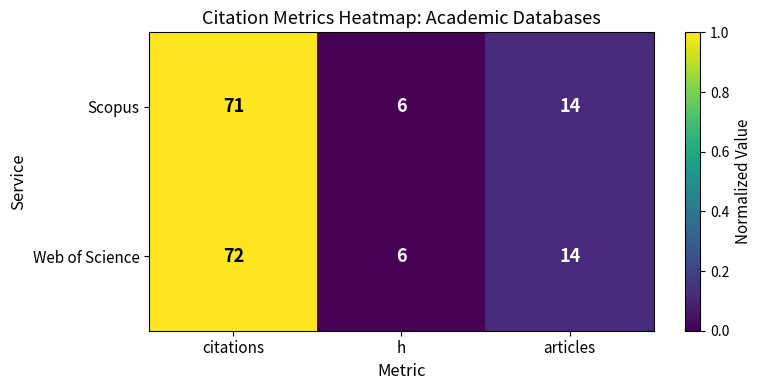

List the series in order of their overall mean, highest first.

Web of Science, Scopus